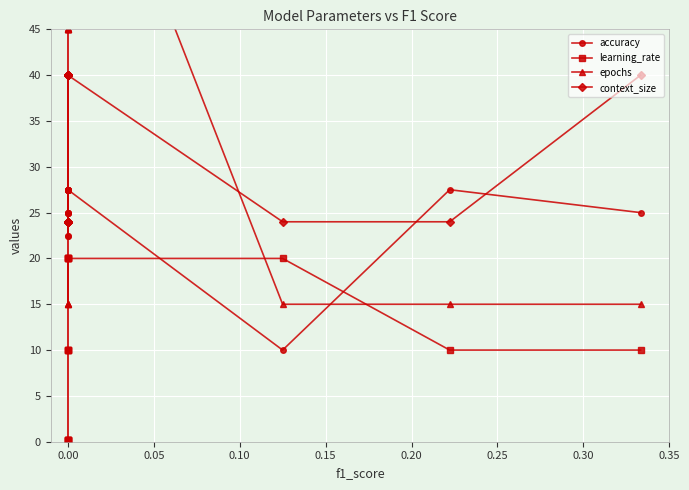

Rank the series by their average value, from lowest to highest.

learning_rate, accuracy, context_size, epochs